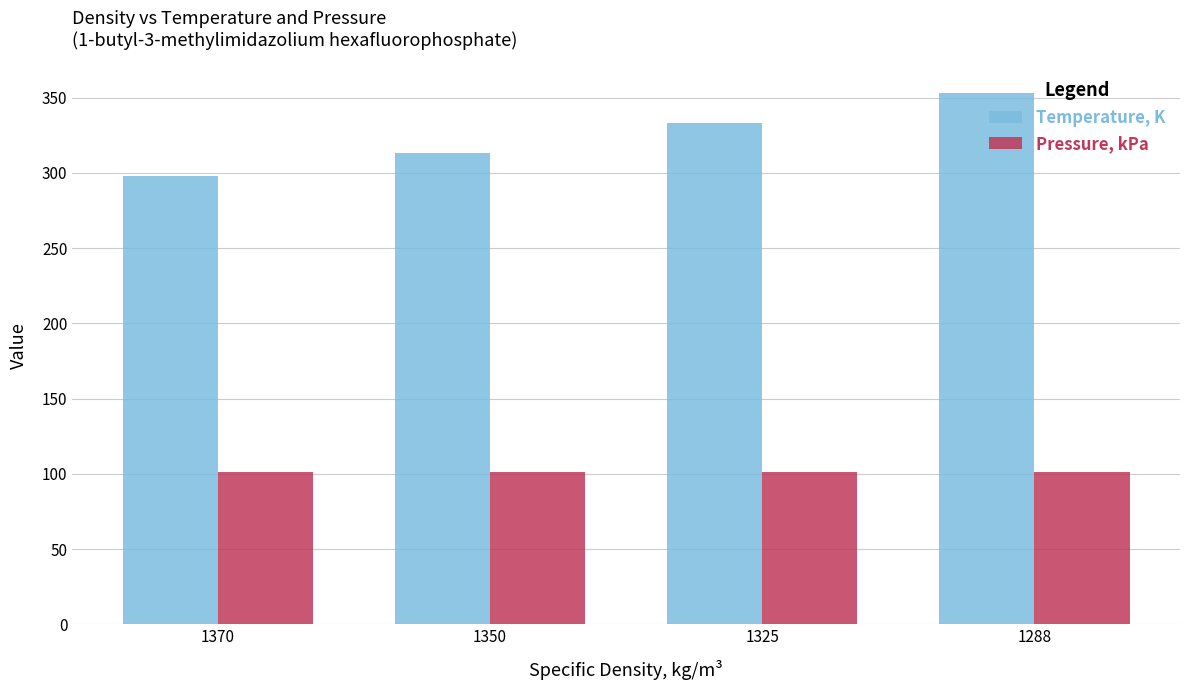

Which series has the largest total across all categories?

Temperature, K